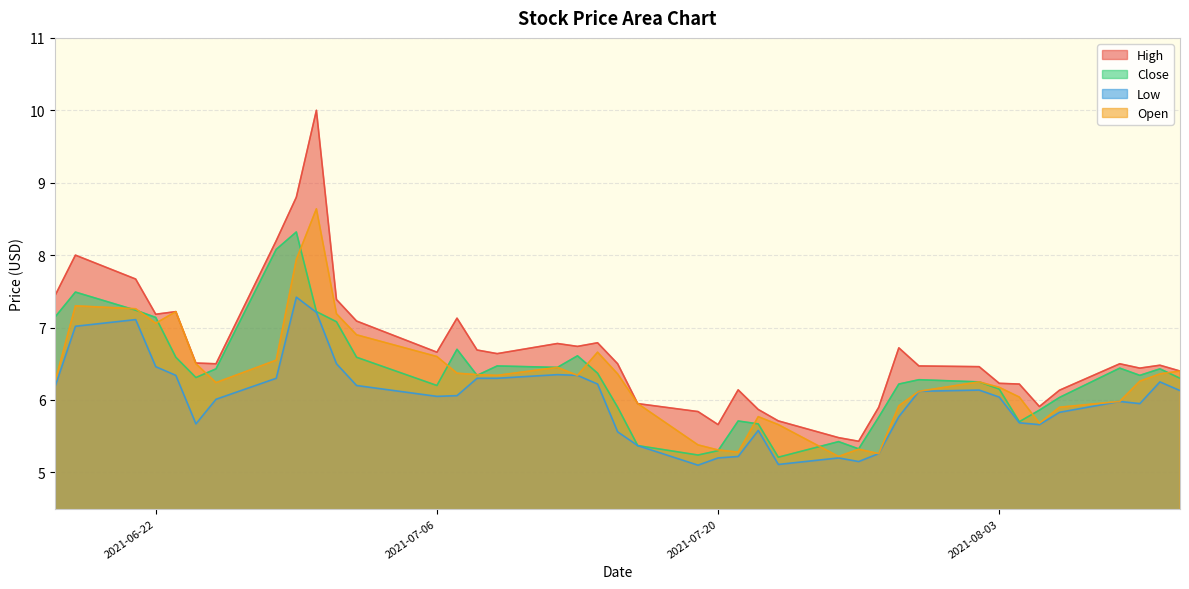

Reading left to right, what are all the values shown in this chart?

High: 7.4	8.0	7.7	7.2	7.2	6.5	6.5	8.2	8.8	10.0	7.4	7.1	6.7	7.1	6.7	6.6	6.8	6.7	6.8	6.5	5.9	5.8	5.7	6.1	5.9	5.7	5.5	5.4	5.9	6.7	6.5	6.5	6.2	6.2	5.9	6.1	6.5	6.4	6.5	6.4
Close: 7.2	7.5	7.2	7.1	6.6	6.3	6.4	8.1	8.3	7.2	7.1	6.6	6.2	6.7	6.3	6.5	6.4	6.6	6.4	5.9	5.4	5.2	5.3	5.7	5.7	5.2	5.4	5.3	5.8	6.2	6.3	6.2	6.2	5.7	5.9	6.0	6.4	6.3	6.4	6.3
Low: 6.2	7.0	7.1	6.5	6.3	5.7	6.0	6.3	7.4	7.2	6.5	6.2	6.1	6.1	6.3	6.3	6.3	6.3	6.2	5.6	5.4	5.1	5.2	5.2	5.6	5.1	5.2	5.2	5.3	5.8	6.1	6.1	6.0	5.7	5.7	5.8	6.0	5.9	6.2	6.1
Open: 6.3	7.3	7.3	7.1	7.2	6.5	6.2	6.6	7.9	8.6	7.2	6.9	6.6	6.4	6.3	6.3	6.4	6.3	6.7	6.4	5.9	5.4	5.3	5.3	5.8	5.7	5.2	5.3	5.3	5.9	6.1	6.2	6.2	6.0	5.7	5.9	6.0	6.3	6.4	6.4